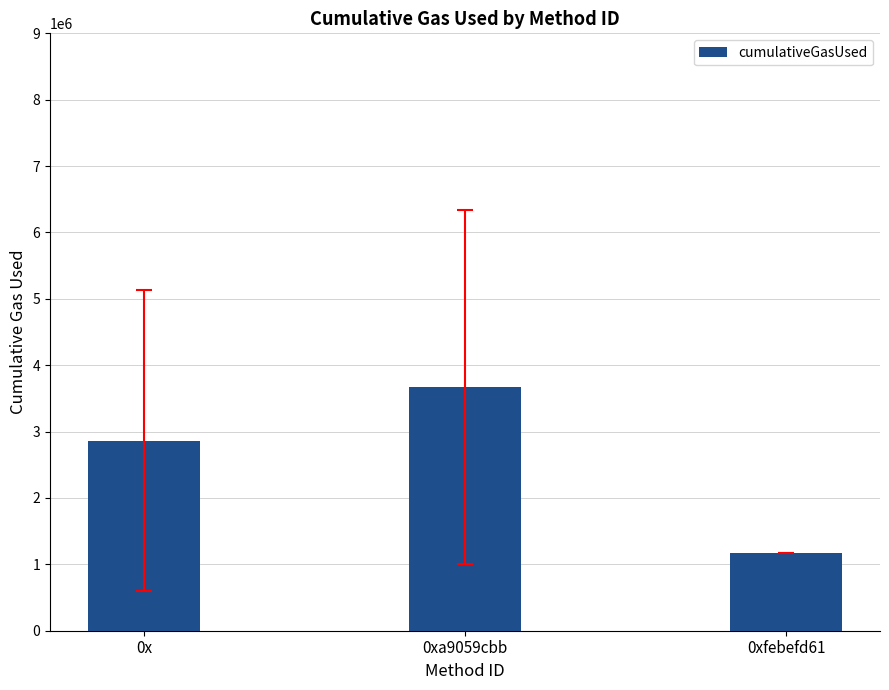

What is the value of the 3rd bar from the left?

1164562.0